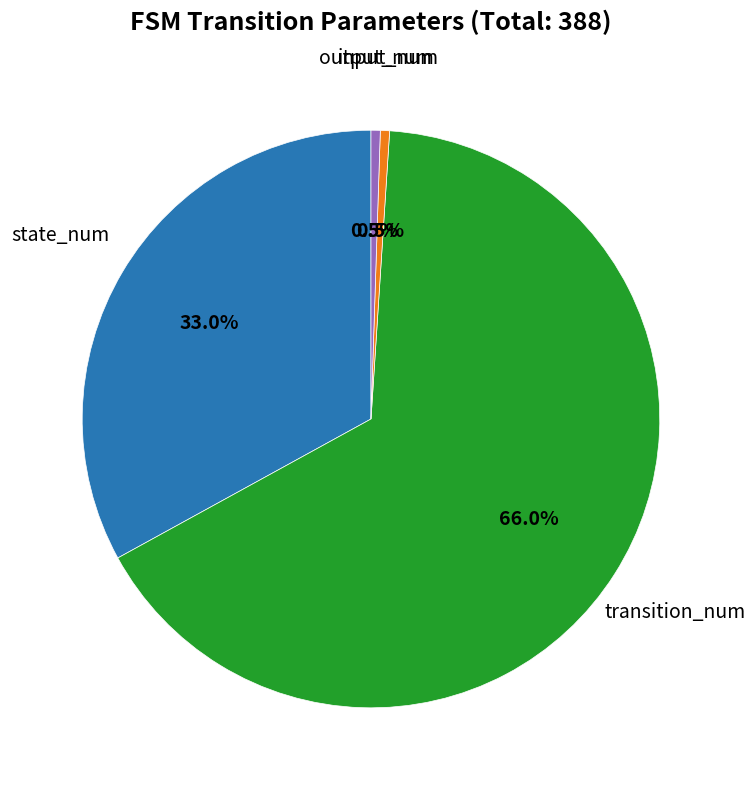

What is the largest slice in the pie chart?

transition_num